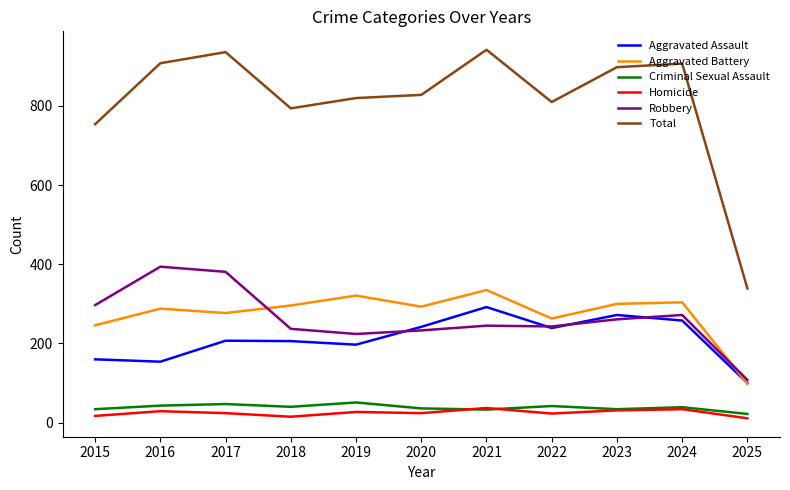

Rank the series by their maximum value, from lowest to highest.

Homicide, Criminal Sexual Assault, Aggravated Assault, Aggravated Battery, Robbery, Total